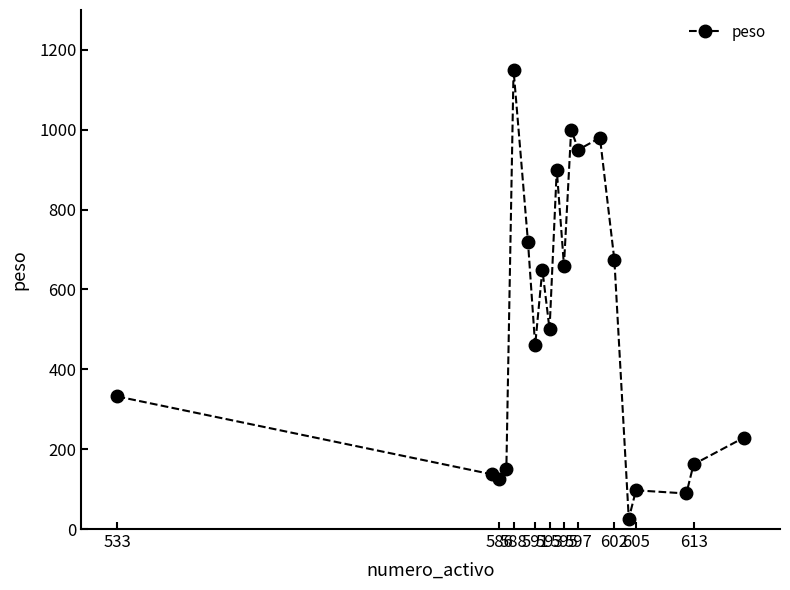

What is the average value?

500